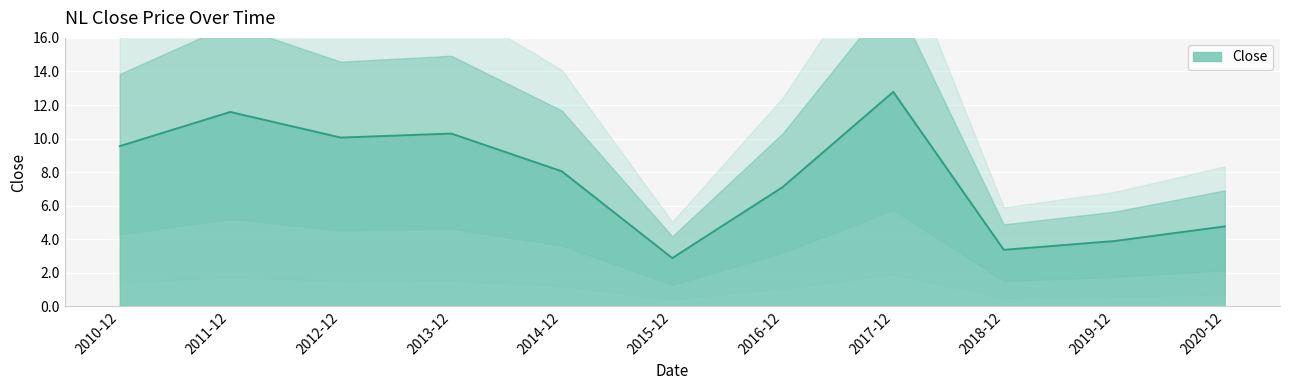

How many points are higher than both their immediate neighbors (excluding endpoints)?

3